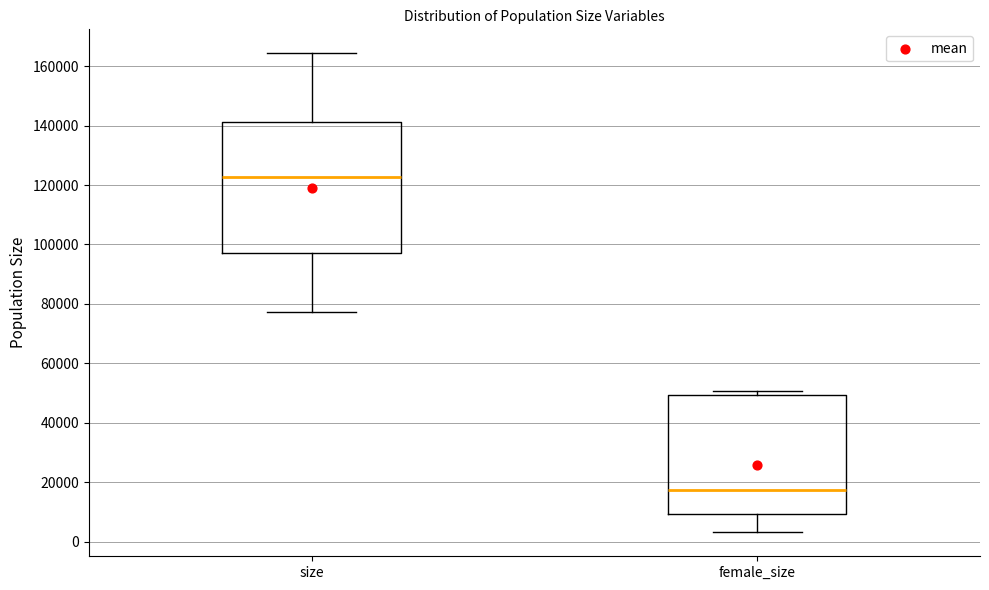

Reading left to right, transcribe this box plot: for each box, give where its median line is, the range the box spans, and where its two whiskers end, as read against the y-axis. The values are not printed on the chart, so give them approximately, as read against the axis.

size: median 122000, box 98000 to 142000, whiskers 78000 to 164000
female_size: median 18000, box 10000 to 50000, whiskers 4000 to 50000 (just above the box's upper edge)